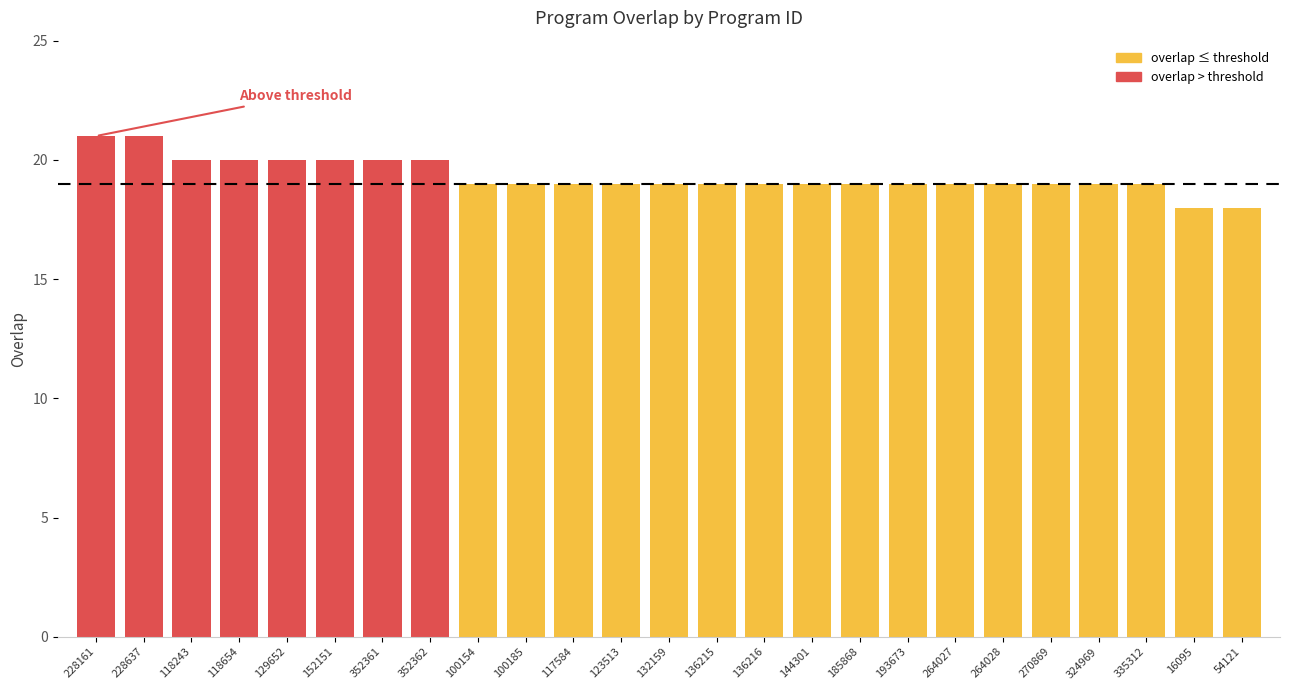

What position from the left is 270869?

21